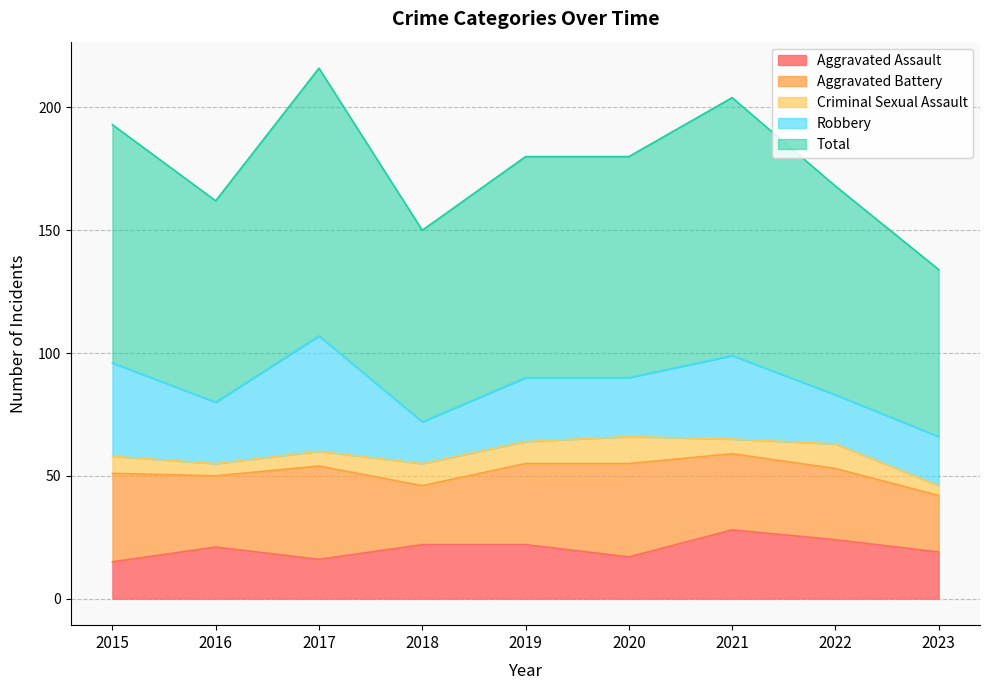

What value does the Aggravated Battery series have at 2023, to the nearest 10?

20